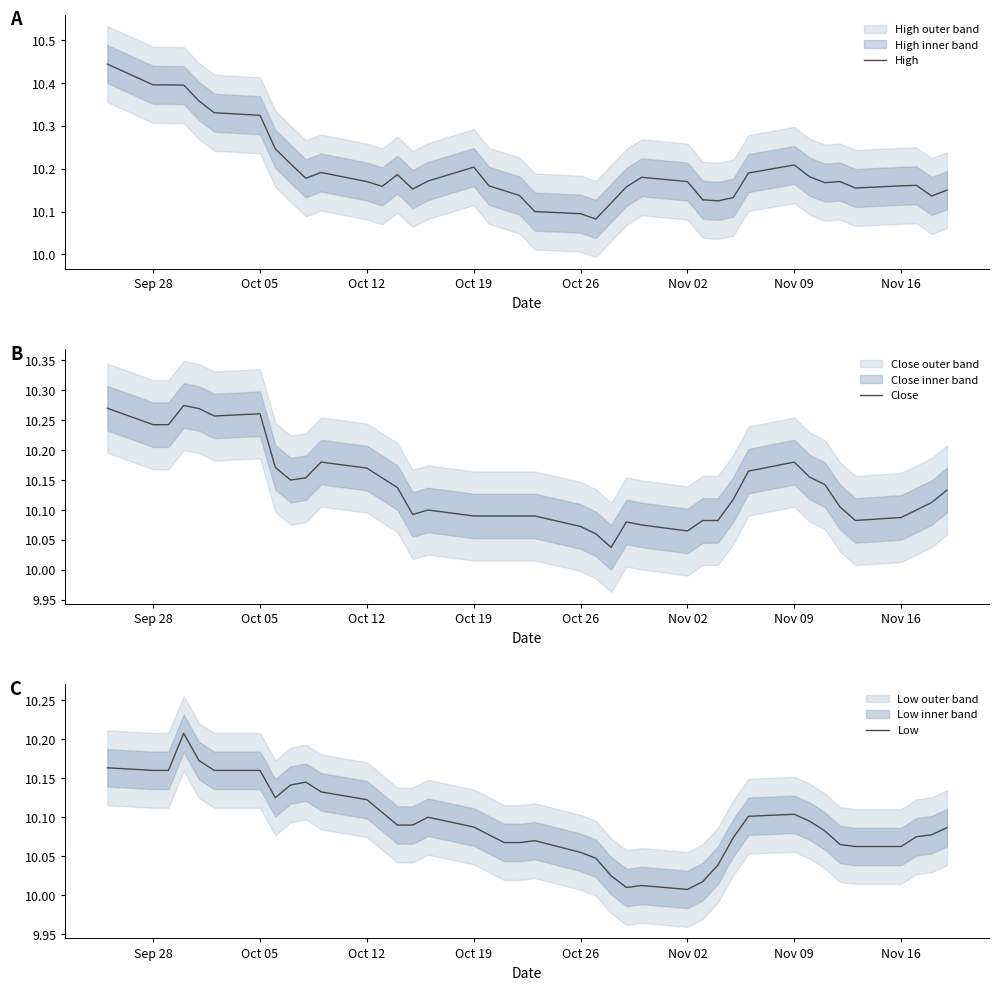

True or false: Close and Low intersect in this chart.

False